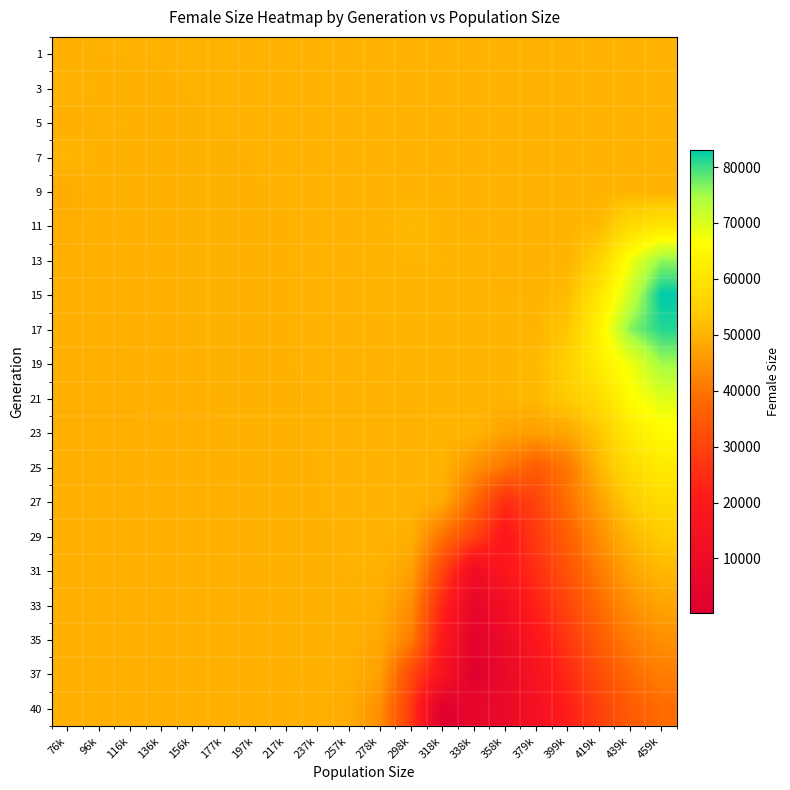

List the series in order of their peak value, lowest first.

40, 37, 35, 33, 1, 5, 9, 3, 7, 31, 29, 27, 11, 25, 23, 21, 19, 13, 17, 15